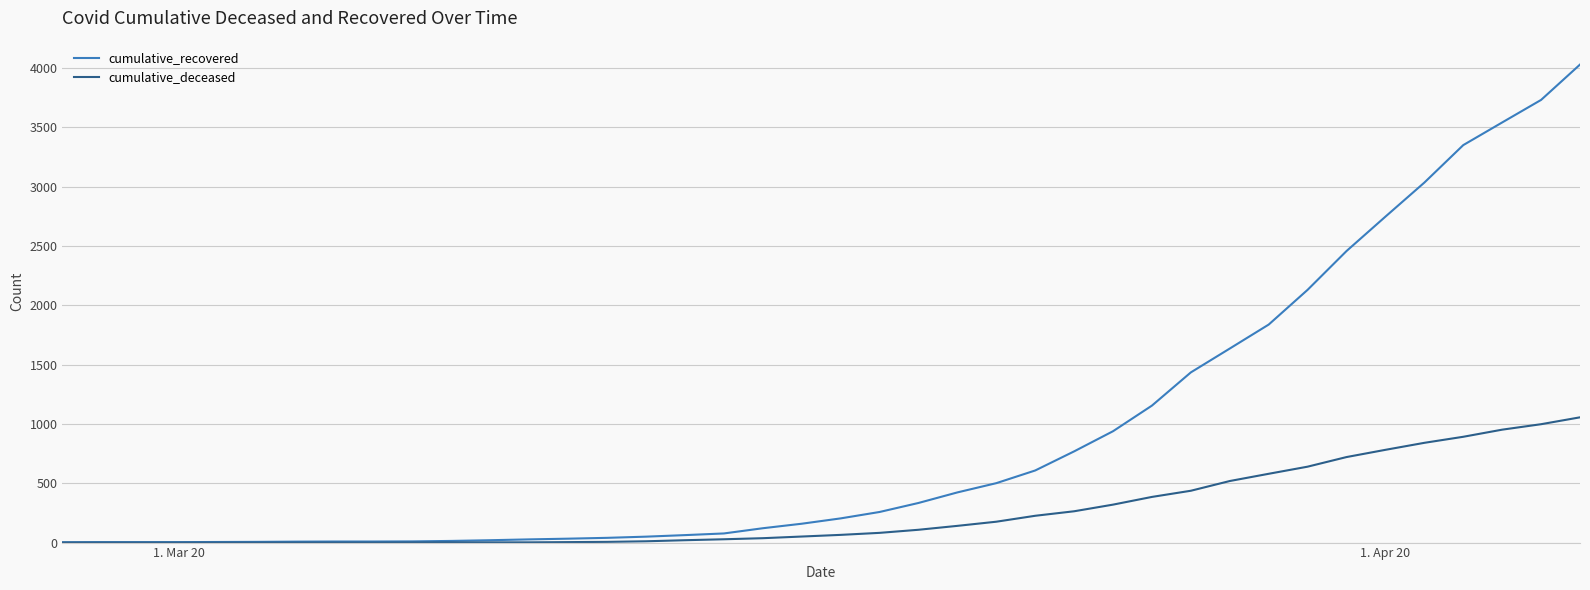

Rank the series by their average value, from lowest to highest.

cumulative_deceased, cumulative_recovered